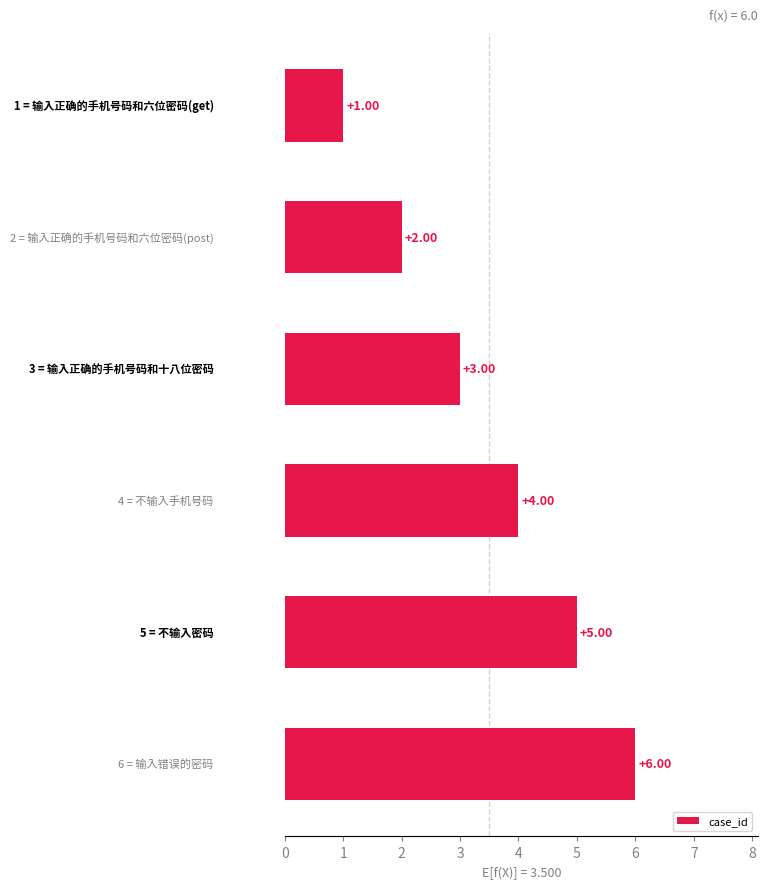

What is the difference between the maximum and minimum values?

5